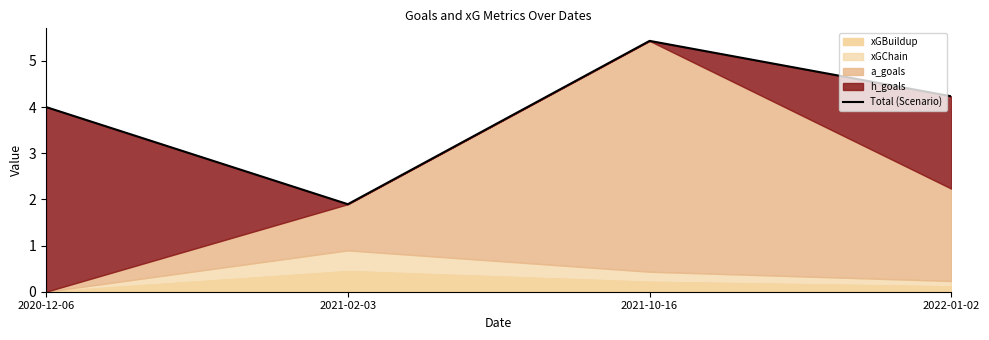

What position from the right is 2022-01-02?

1